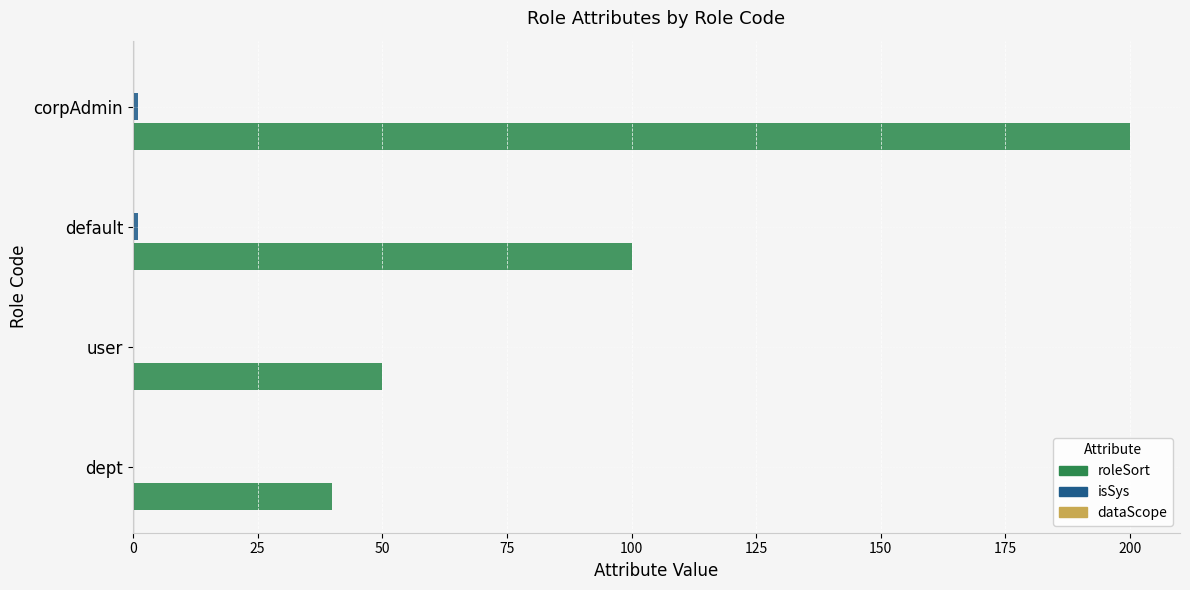

What is the greatest value displayed?

200